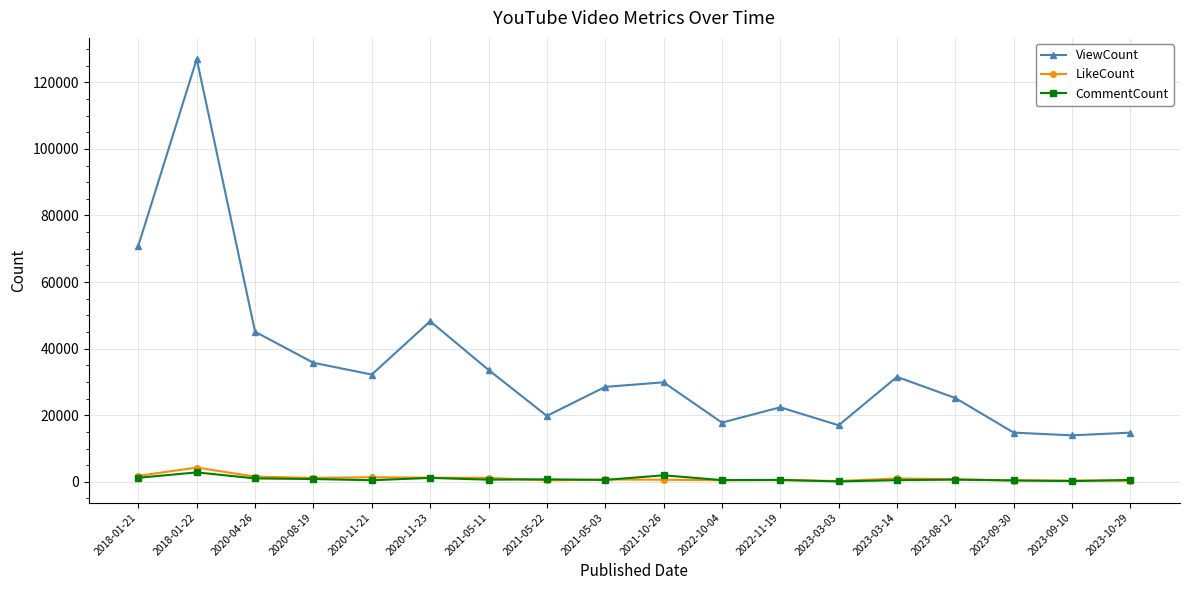

At which category is the sum across all series the highest?

2018-01-22